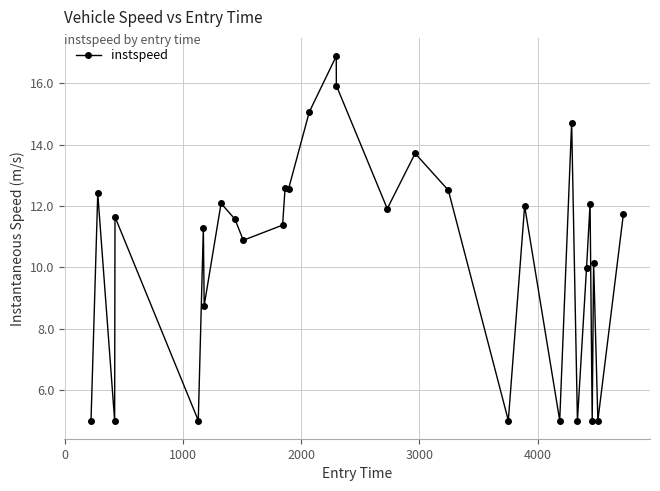

What is the smallest value displayed?

5.0